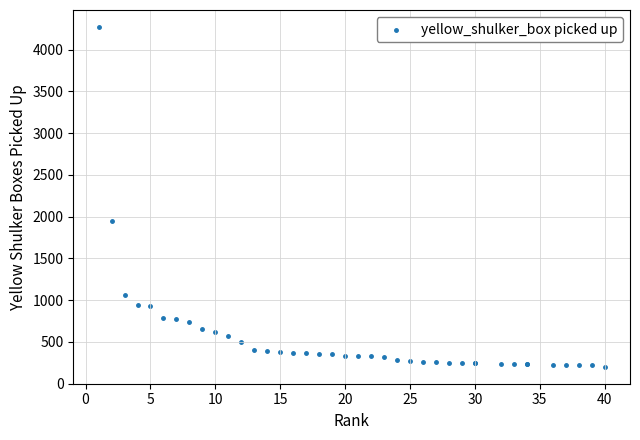

What Y value in the scatter plot is closest to 2237?

1943